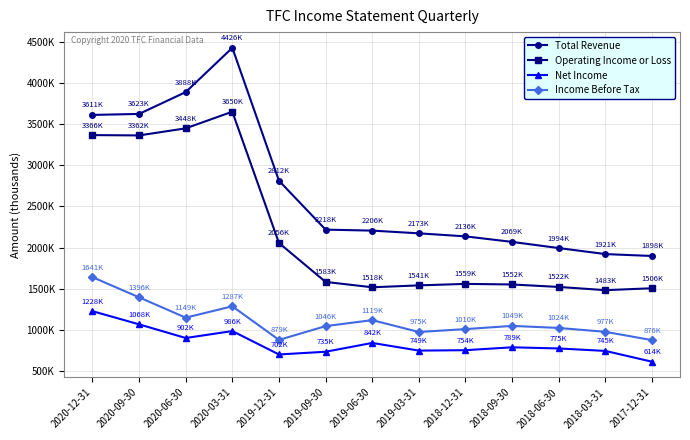

Reading left to right, list all the values displayed in this chart.

Total Revenue: 3611000	3623000	3888000	4426000	2812000	2218000	2206000	2173000	2136000	2069000	1994000	1921000	1898000
Operating Income or Loss: 3366000	3362000	3448000	3650000	2056000	1583000	1518000	1541000	1559000	1552000	1522000	1483000	1506000
Net Income: 1228000	1068000	902000	986000	702000	735000	842000	749000	754000	789000	775000	745000	614000
Income Before Tax: 1641000	1396000	1149000	1287000	879000	1046000	1119000	975000	1010000	1049000	1024000	977000	876000